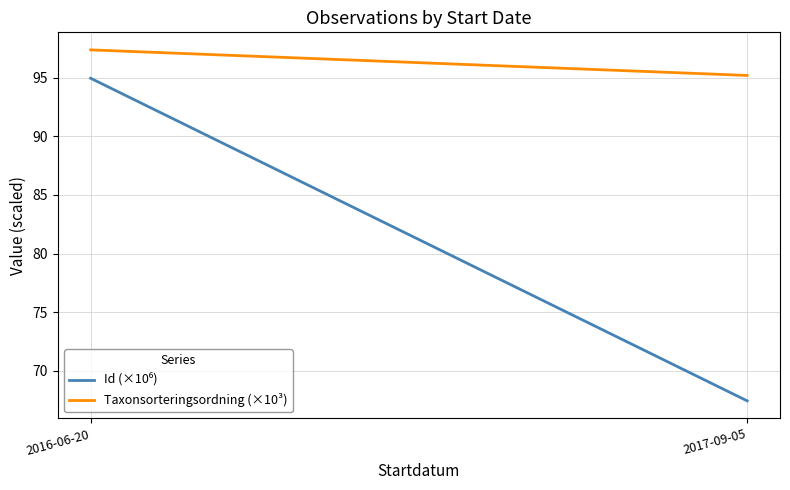

Reading left to right, transcribe all the data shown in this chart.

Id (×10⁶): 94.9	67.5
Taxonsorteringsordning (×10³): 97.4	95.2